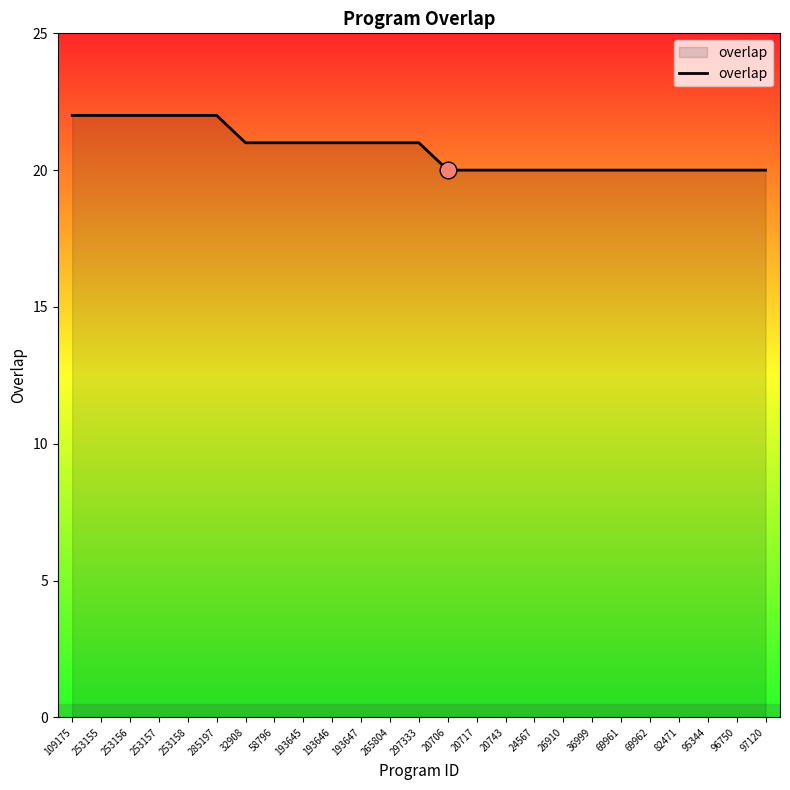

What position from the left is 96750?

24